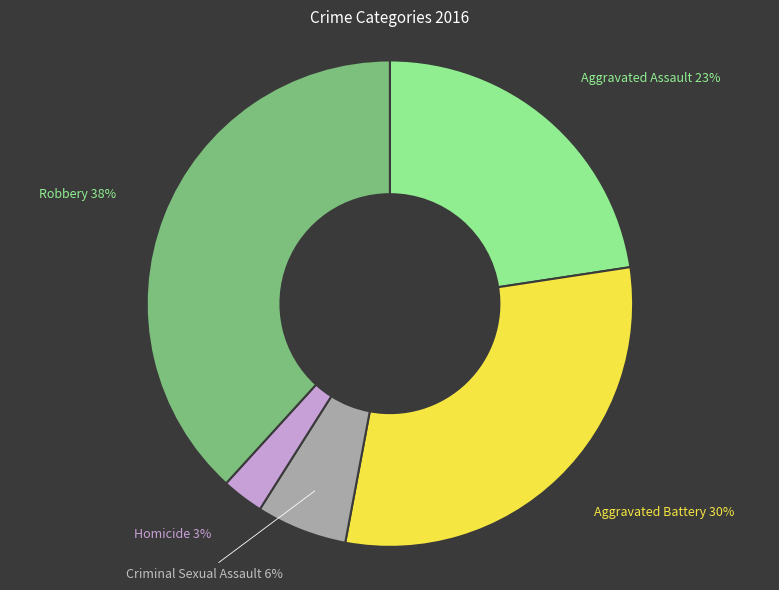

Is there any slice that represents more than half of the pie?

No